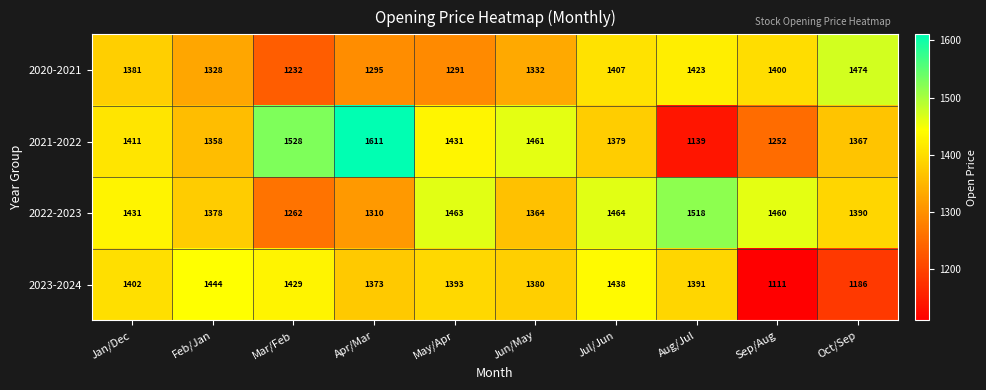

Which series has the largest range (max minus min)?

2021-2022